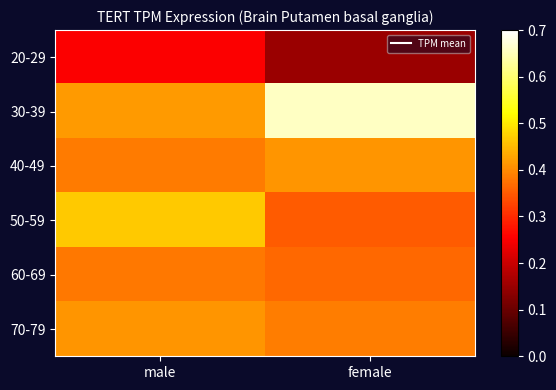

Reading left to right, transcribe all the data shown in this chart.

20-29: male=0.3	female=0.2
30-39: male=0.4	female=0.7
40-49: male=0.4	female=0.4
50-59: male=0.5	female=0.4
60-69: male=0.4	female=0.4
70-79: male=0.4	female=0.4